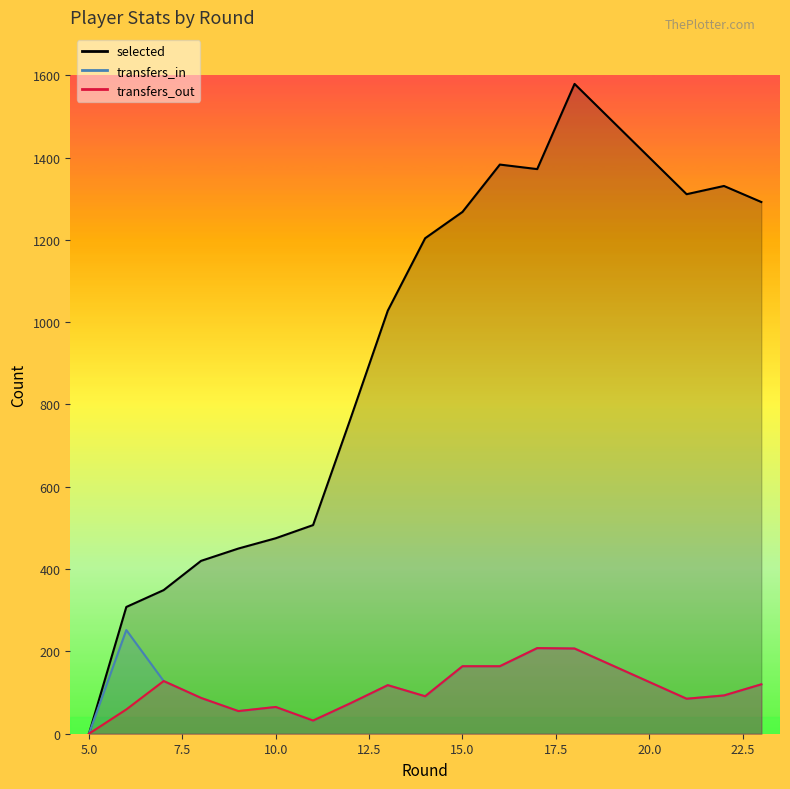

How many interior local valleys does the transfers_out series have?

4